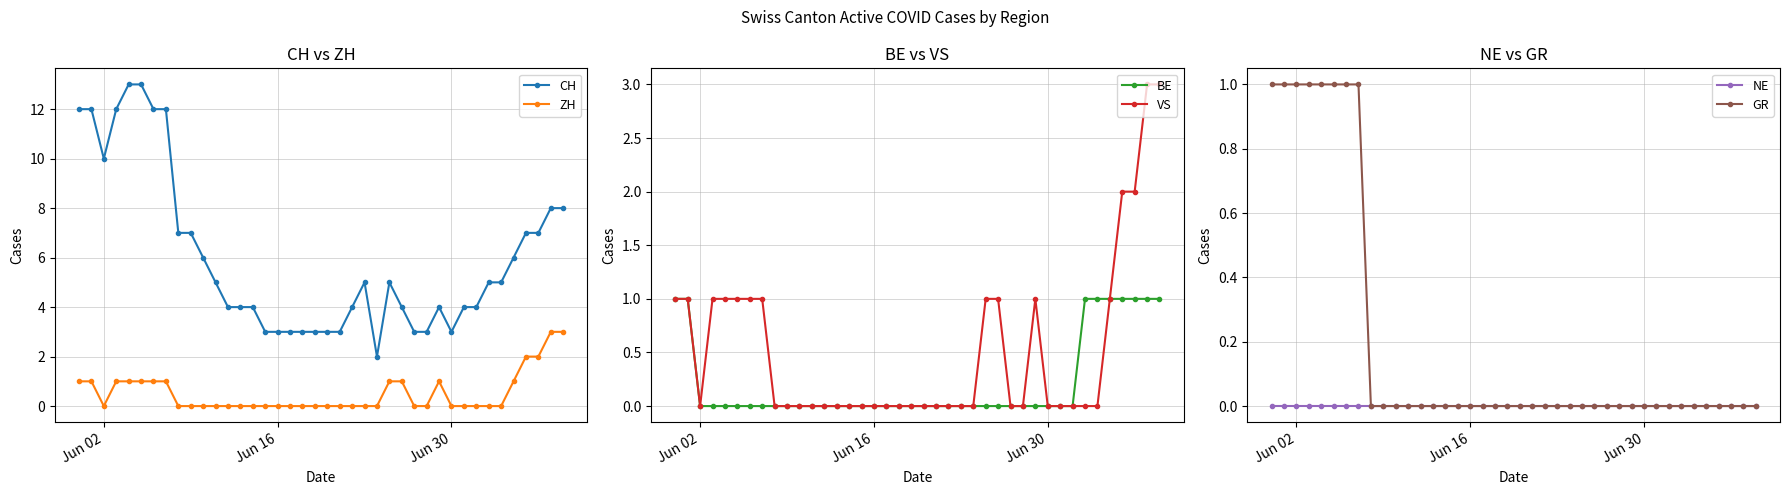

True or false: CH and ZH cross at least once.

False